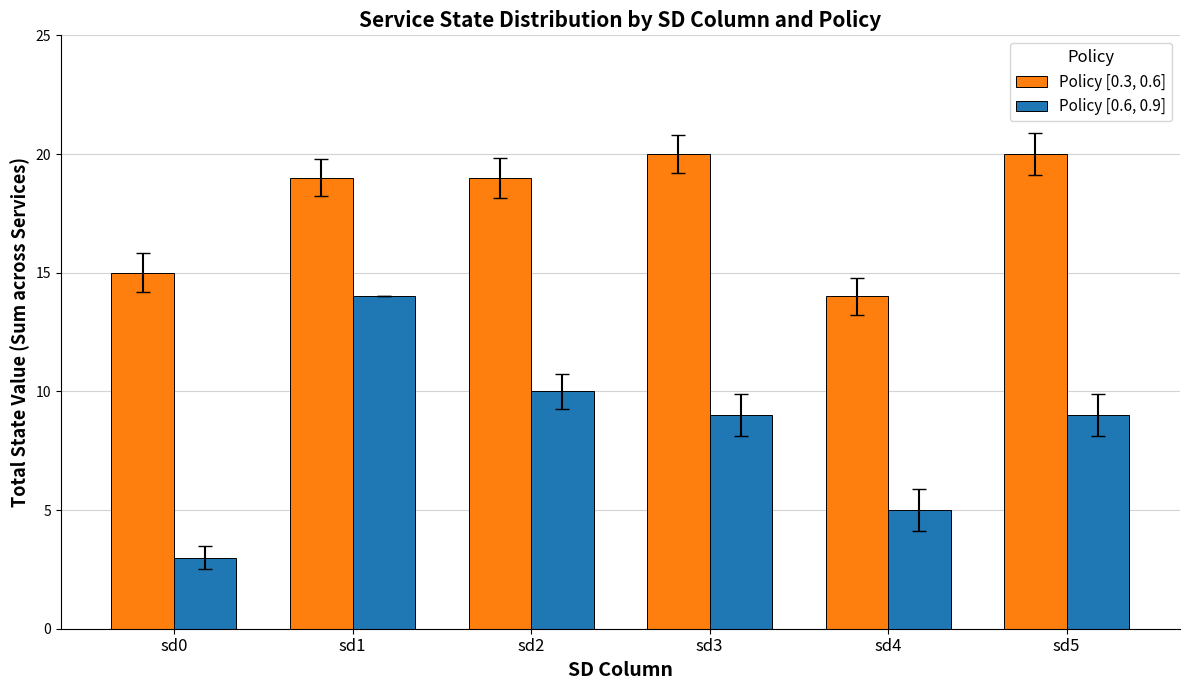

The value of Policy [0.6, 0.9] at sd2 is 10. True or false?

True